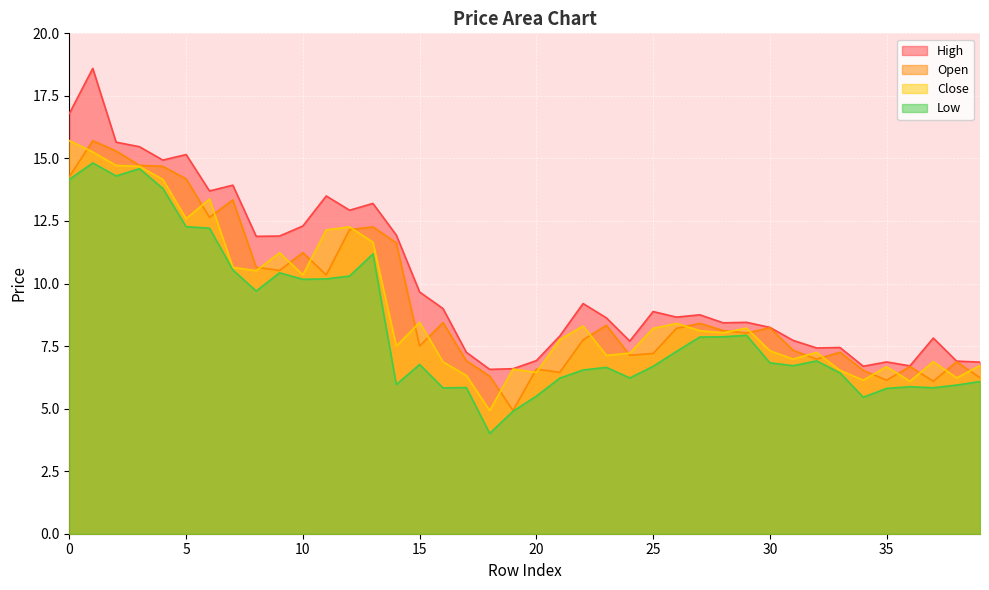

How many interior local valleys does the Open series have?

11